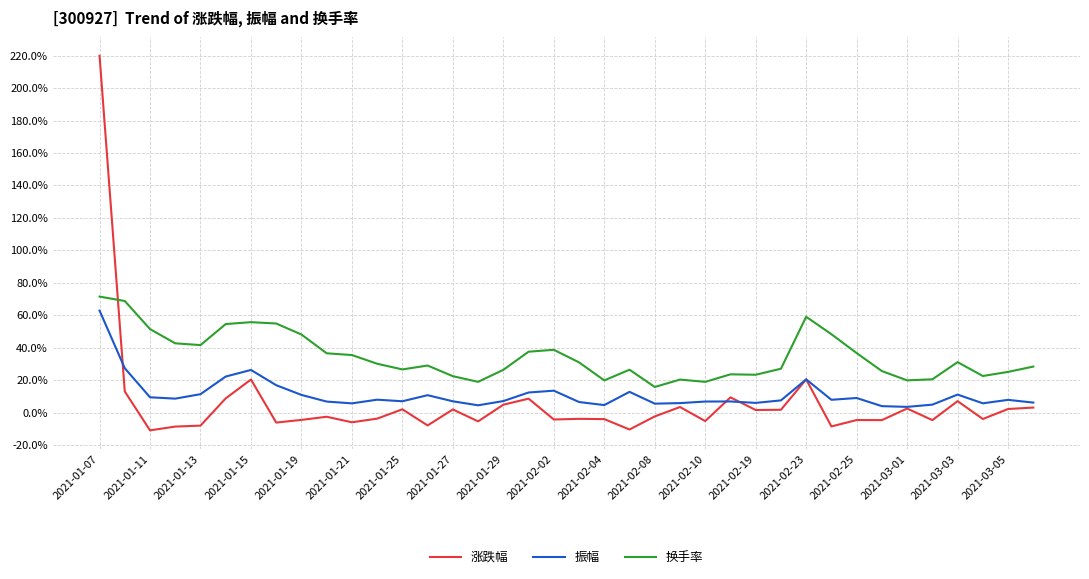

True or false: 振幅 and 换手率 cross at least once.

False